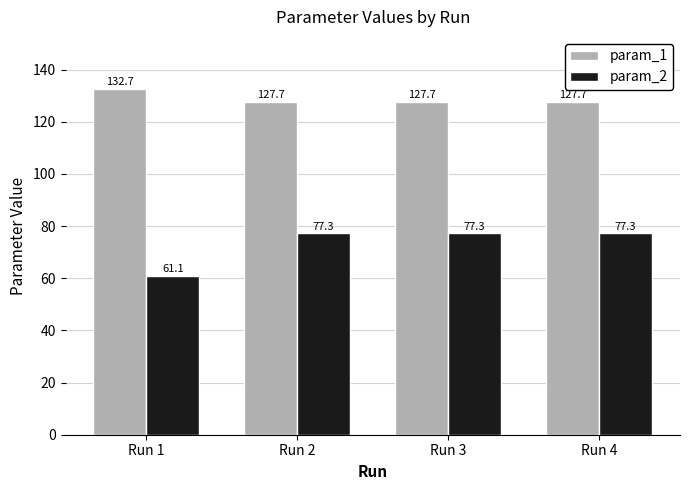

How many groups of bars are there?

4